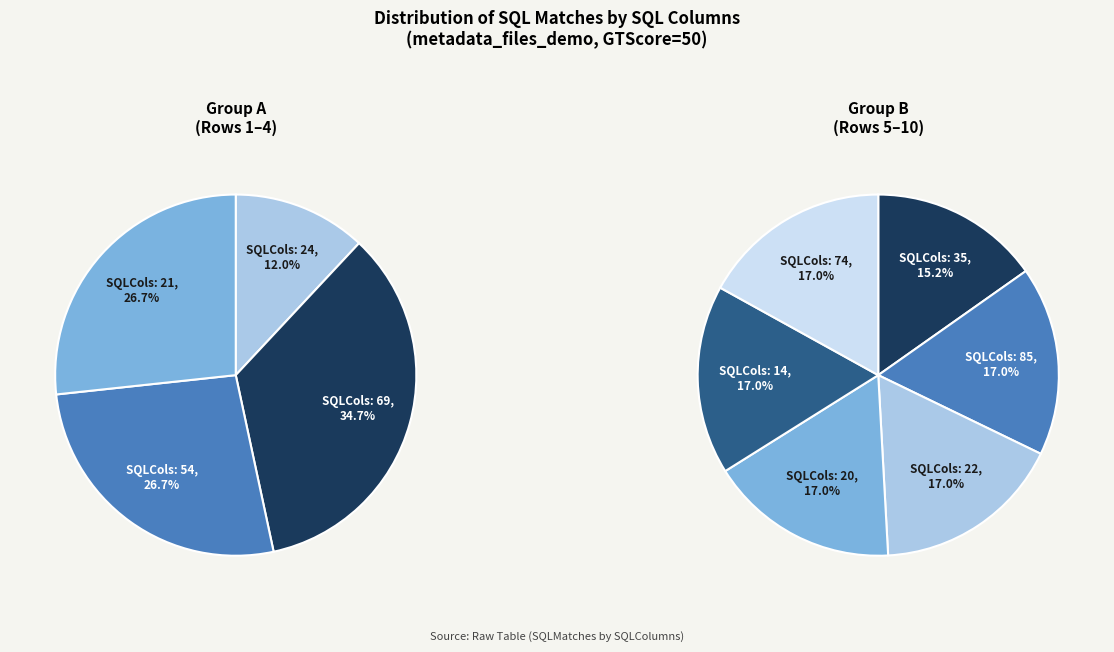

Is there a majority slice in this chart?

No